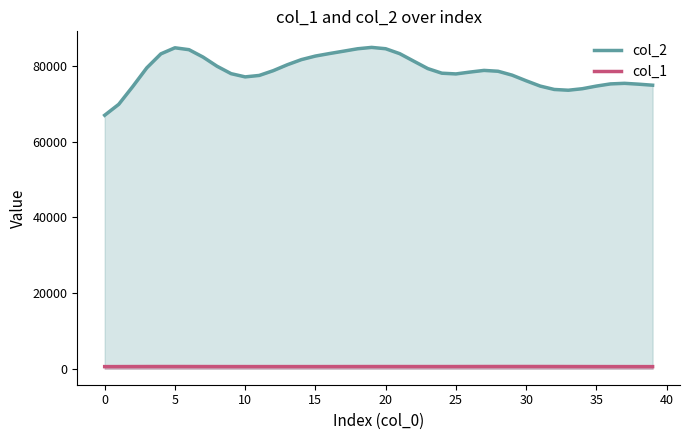

Which has a higher value, 14 or 26?

14